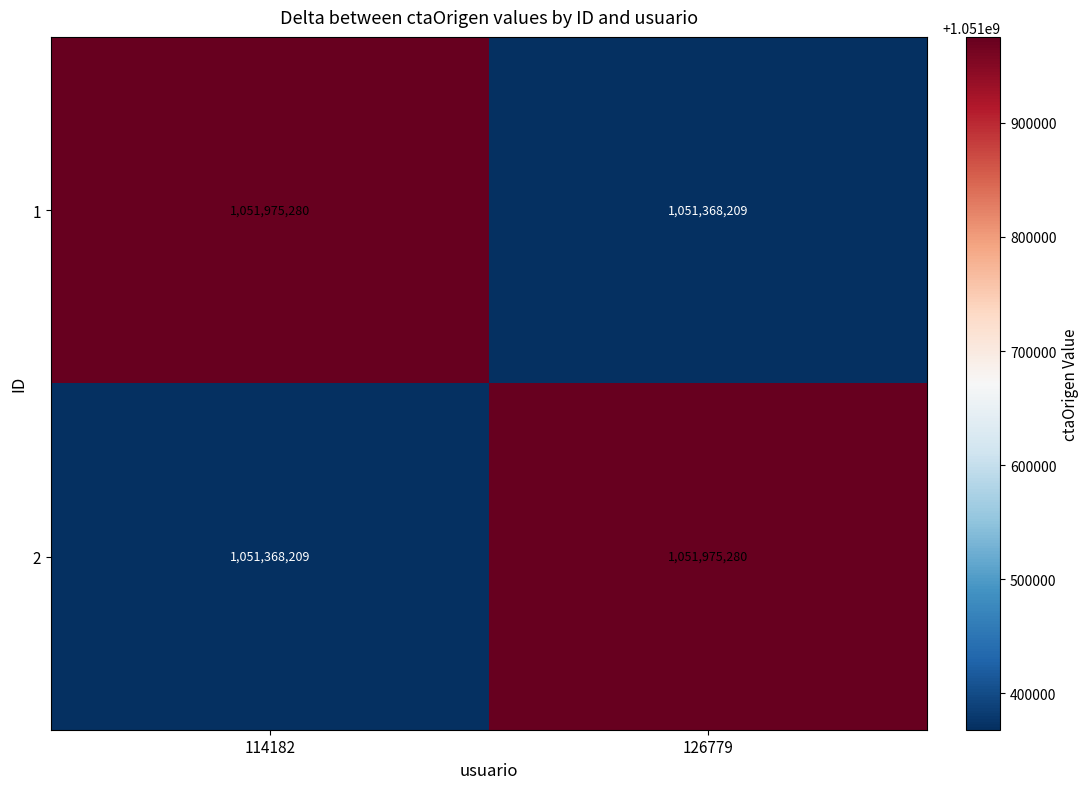

Rank the series at 126779 from highest to lowest value.

2, 1